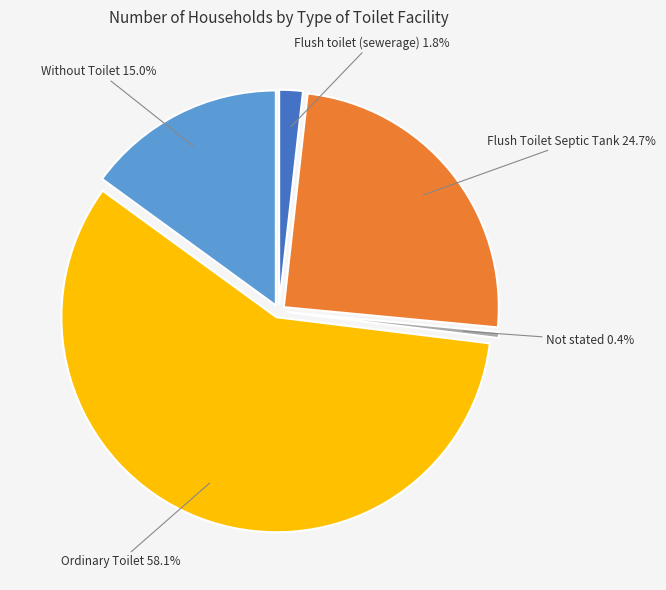

Which has a higher value, Ordinary Toilet or Not stated?

Ordinary Toilet